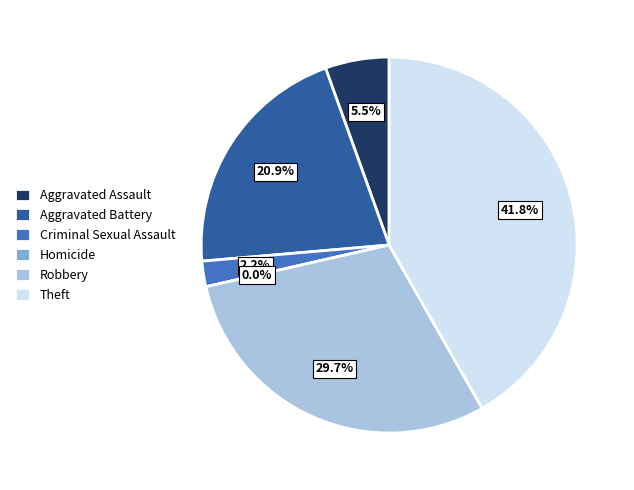

Is Aggravated Battery the majority of the pie?

No